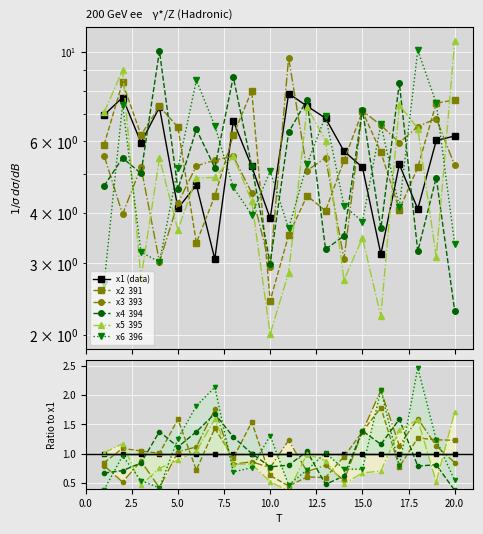

The value of x5 at 9 is 4.3. True or false?

True